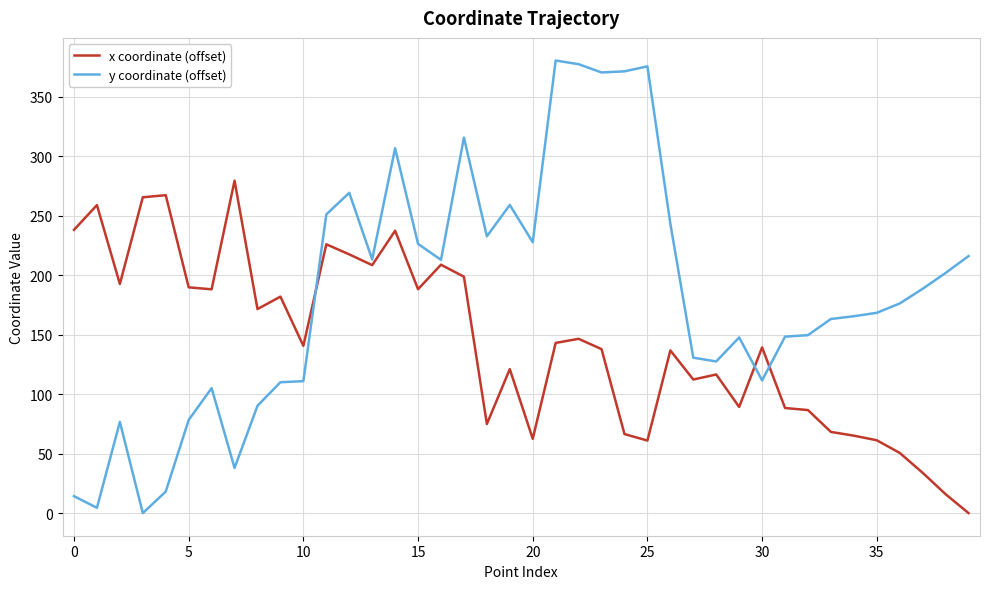

Rank the series by their maximum value, from highest to lowest.

y coordinate (offset), x coordinate (offset)